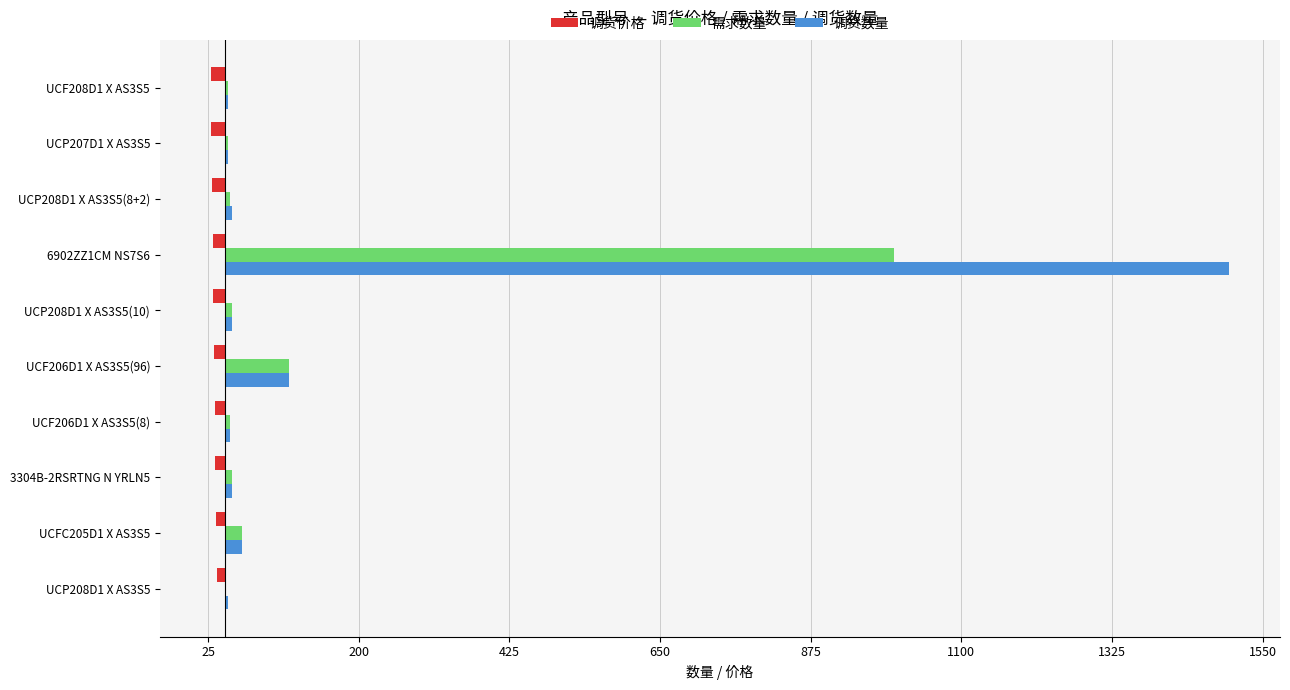

What is the average value of the 需求数量 series?

117